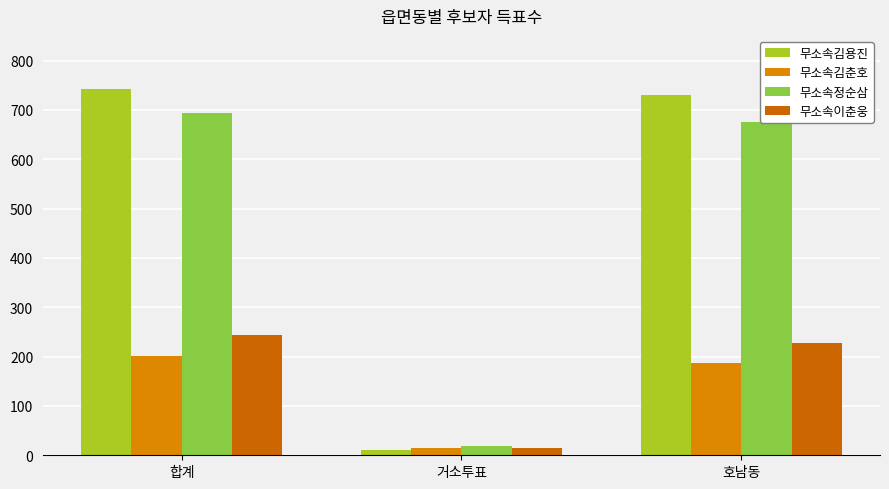

What is the difference between the maximum and minimum values in the 무소속이춘웅 series?

228